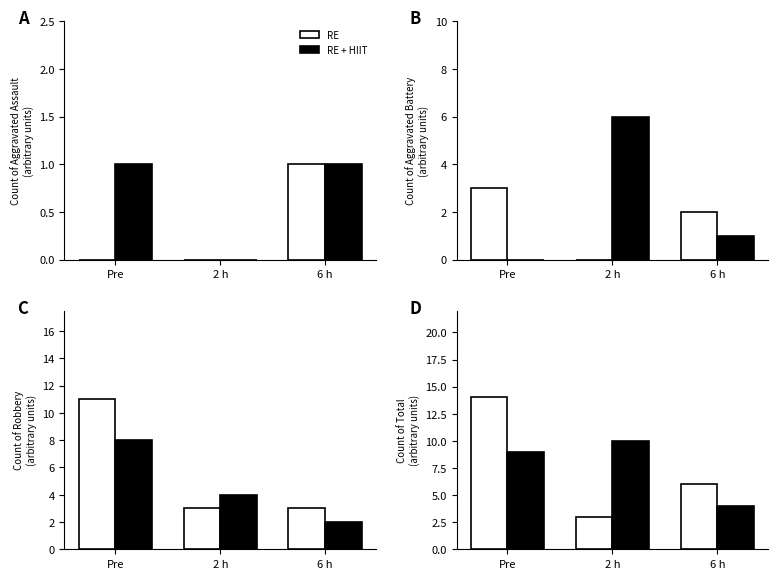

Rank the categories by RE value from highest to lowest.

Pre, 6 h, 2 h